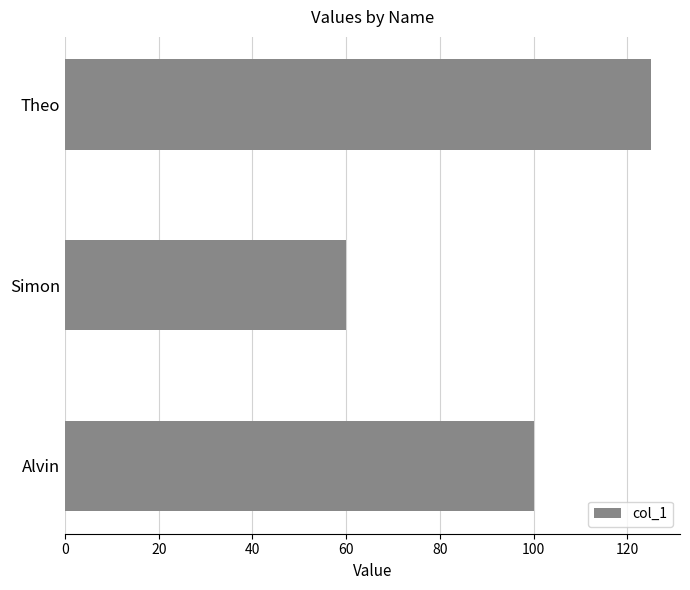

What is the difference between the maximum and minimum values?

65